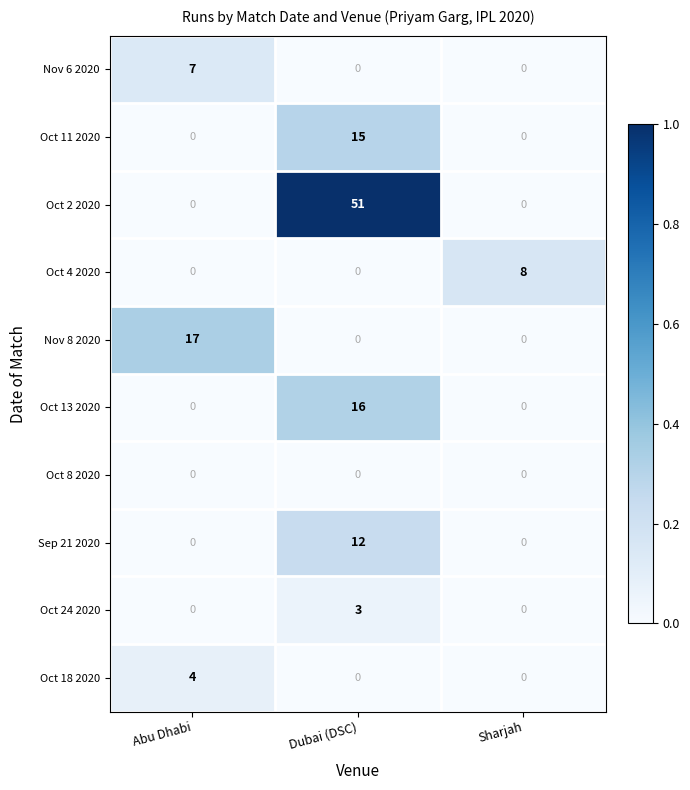

Reading left to right, what are all the values shown in this chart?

Nov 6 2020: Abu Dhabi=7	Dubai (DSC)=0	Sharjah=0
Oct 11 2020: Abu Dhabi=0	Dubai (DSC)=15	Sharjah=0
Oct 2 2020: Abu Dhabi=0	Dubai (DSC)=51	Sharjah=0
Oct 4 2020: Abu Dhabi=0	Dubai (DSC)=0	Sharjah=8
Nov 8 2020: Abu Dhabi=17	Dubai (DSC)=0	Sharjah=0
Oct 13 2020: Abu Dhabi=0	Dubai (DSC)=16	Sharjah=0
Oct 8 2020: Abu Dhabi=0	Dubai (DSC)=0	Sharjah=0
Sep 21 2020: Abu Dhabi=0	Dubai (DSC)=12	Sharjah=0
Oct 24 2020: Abu Dhabi=0	Dubai (DSC)=3	Sharjah=0
Oct 18 2020: Abu Dhabi=4	Dubai (DSC)=0	Sharjah=0